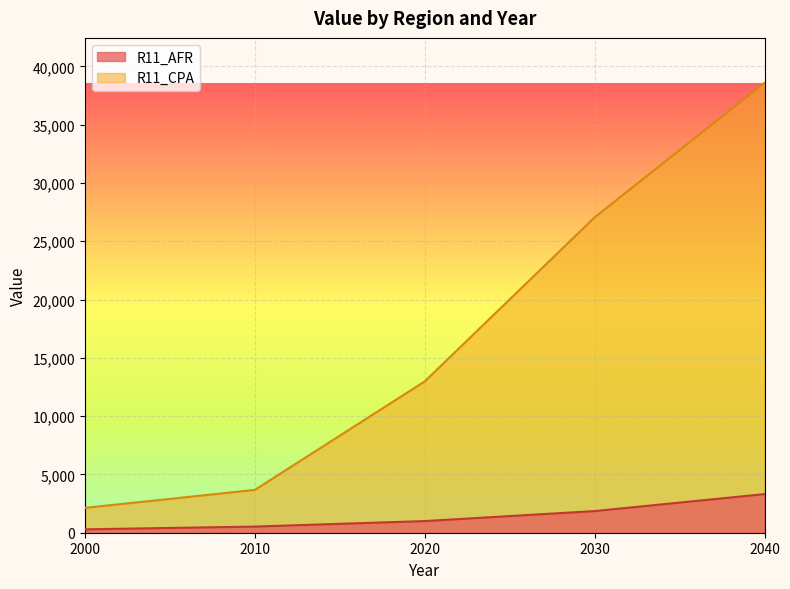

Which series has the largest range (max minus min)?

R11_CPA